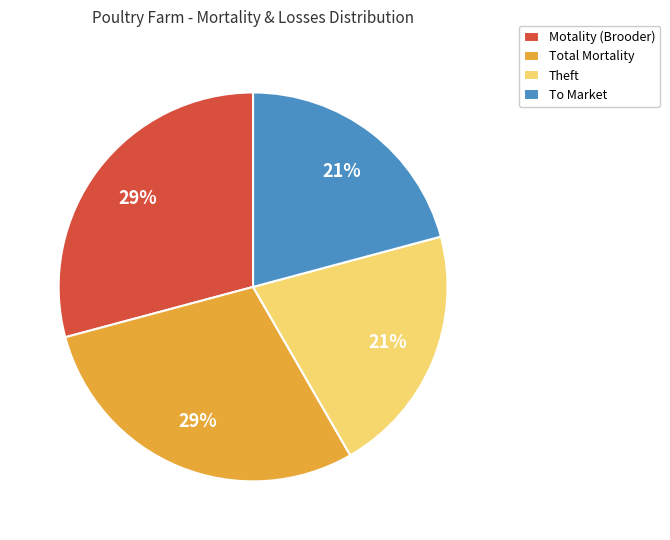

To the nearest percent, what portion does To Market represent?

21%